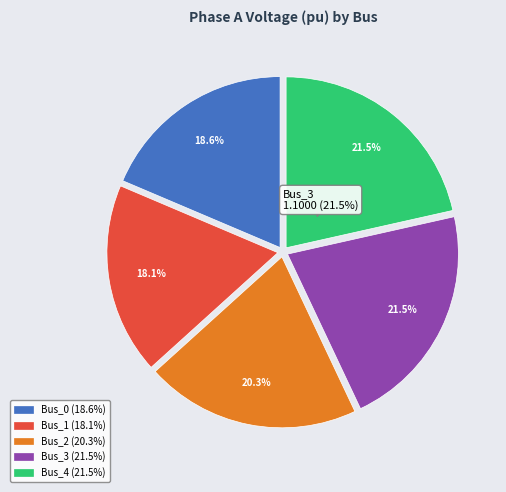

How many slices are in this pie chart?

5